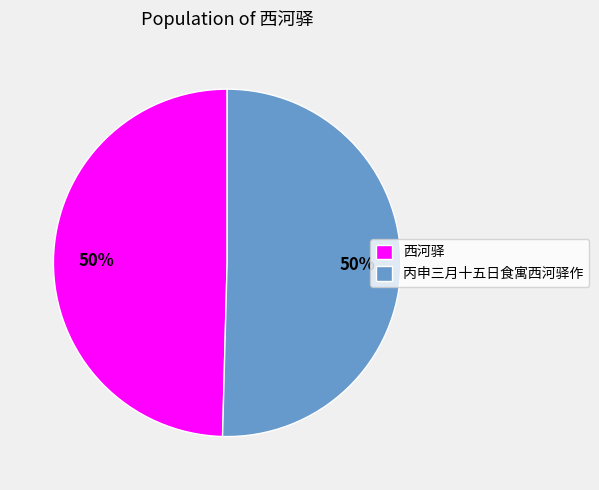

To the nearest percent, what portion does 丙申三月十五日食寓西河驿作 represent?

50%